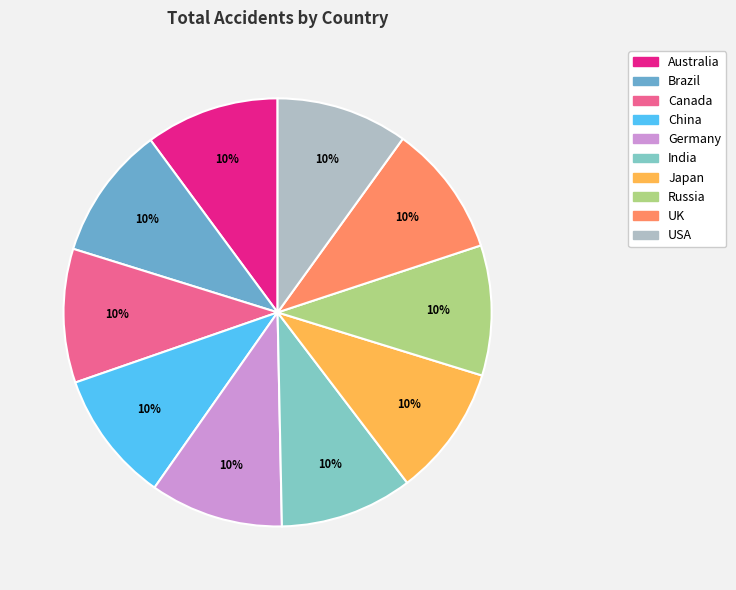

Does Brazil account for over 50% of the chart?

No